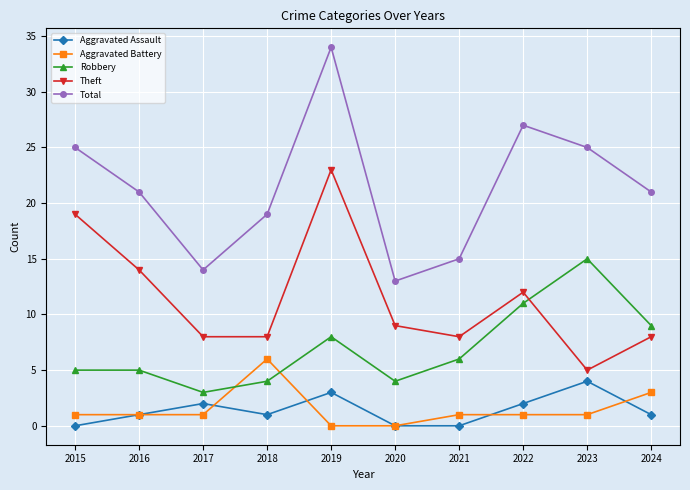

True or false: Total and Aggravated Assault cross at least once.

False